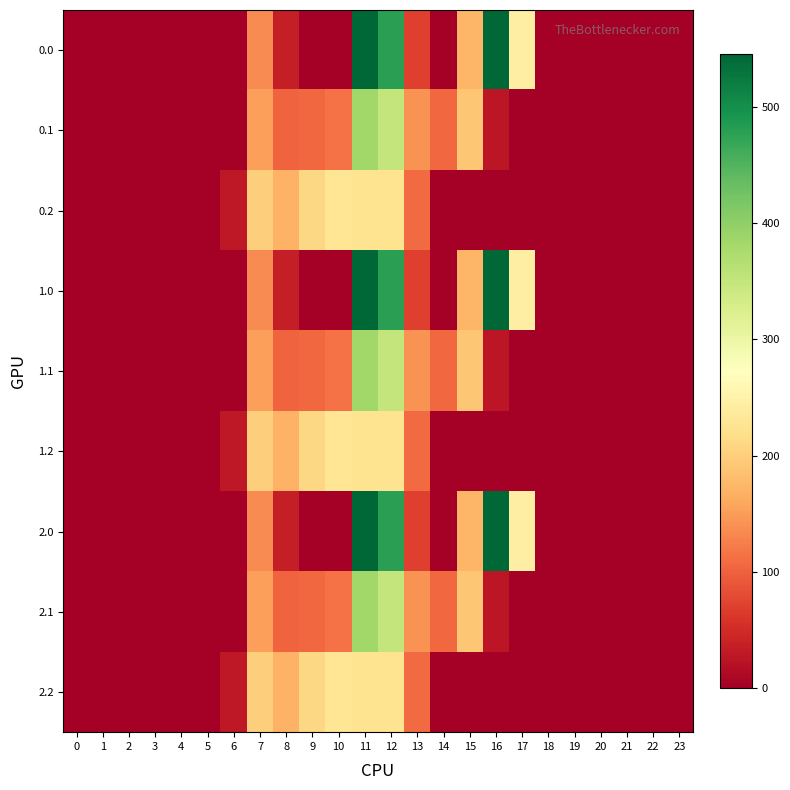

Rank the series by their maximum value, from lowest to highest.

0.2, 1.2, 2.2, 0.1, 1.1, 2.1, 0.0, 1.0, 2.0